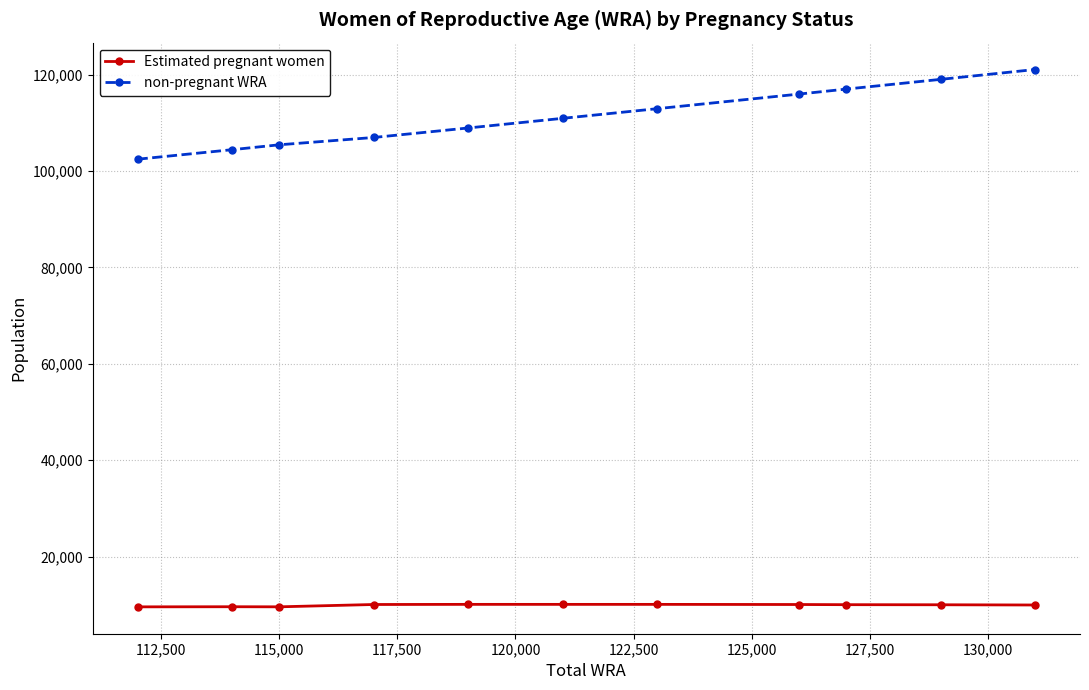

True or false: Estimated pregnant women and non-pregnant WRA cross at least once.

False